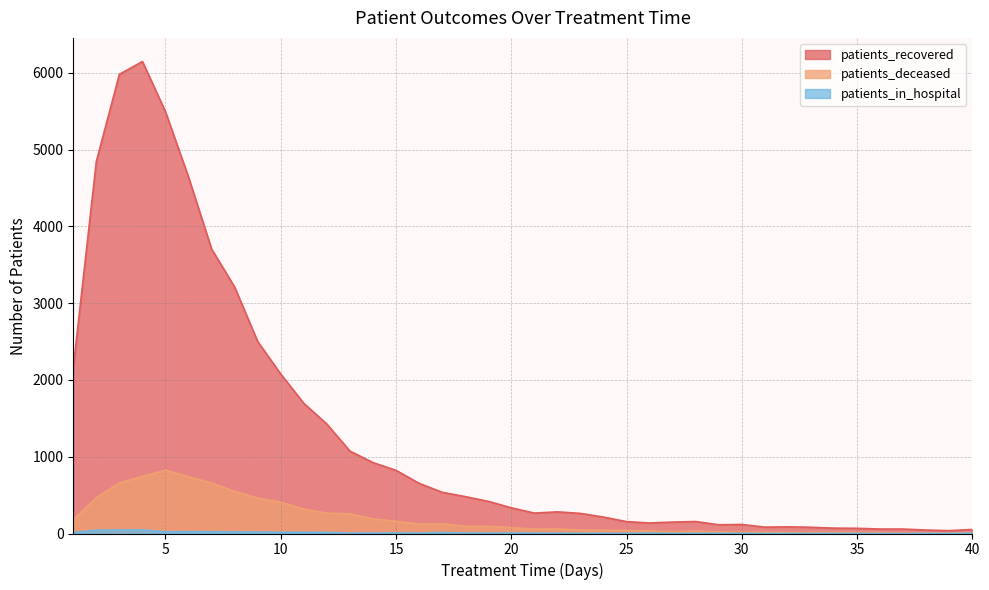

At which label is patients_deceased closest to 416?

10